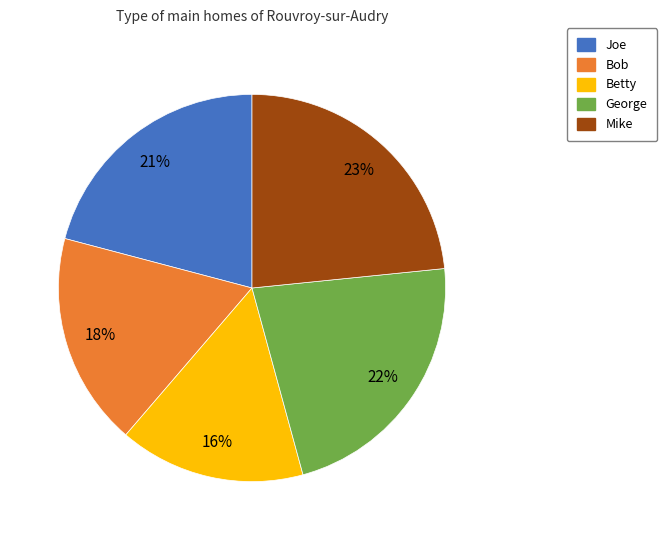

To the nearest percent, what is the average slice percentage?

20%